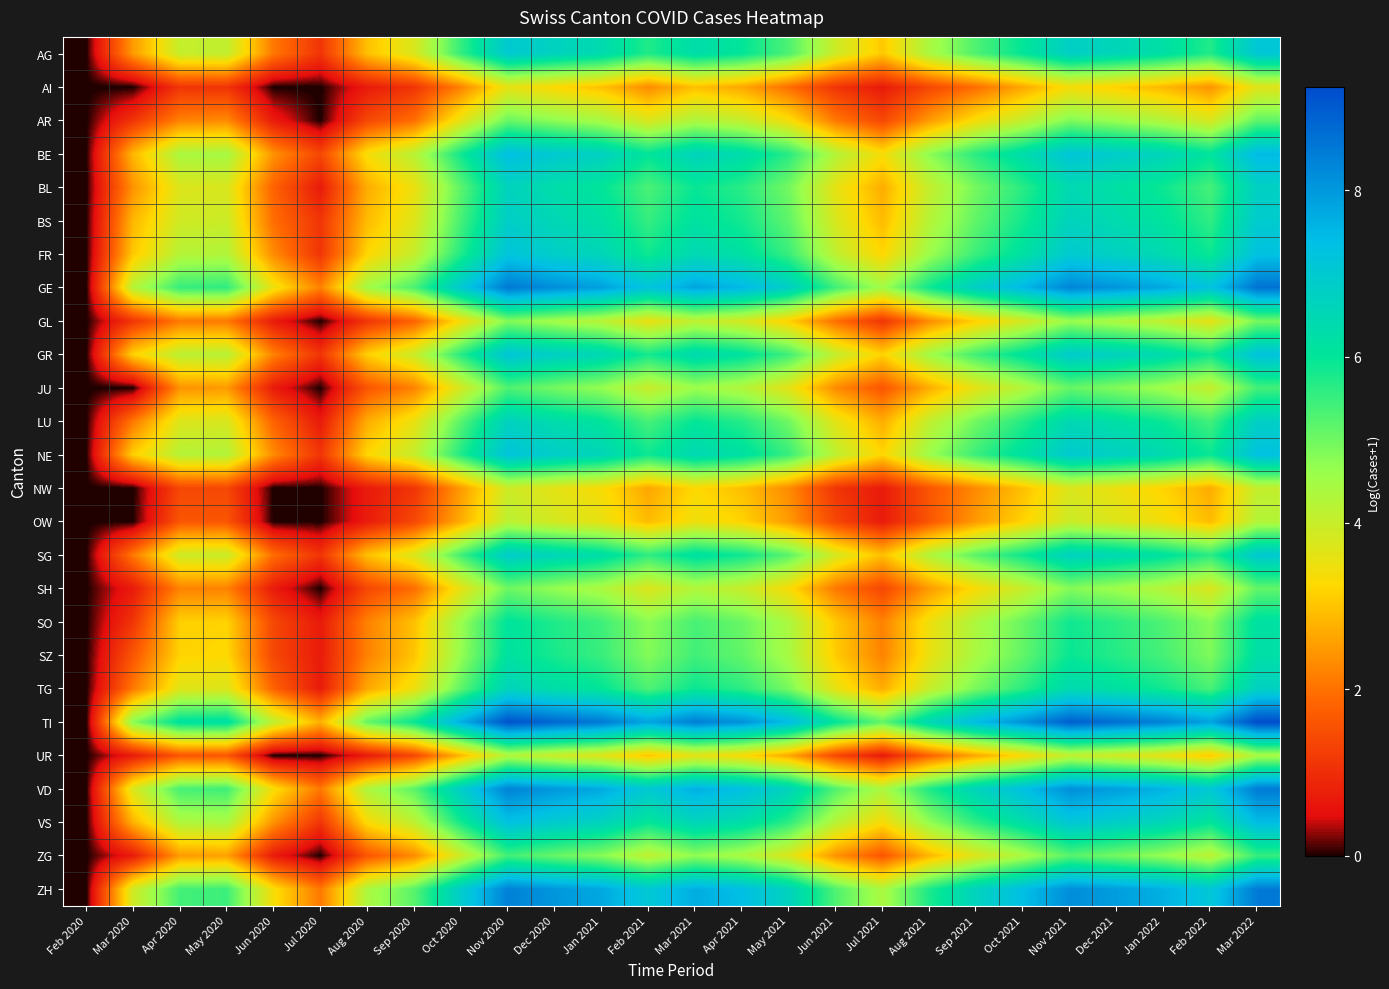

How many data points does each series have?

26